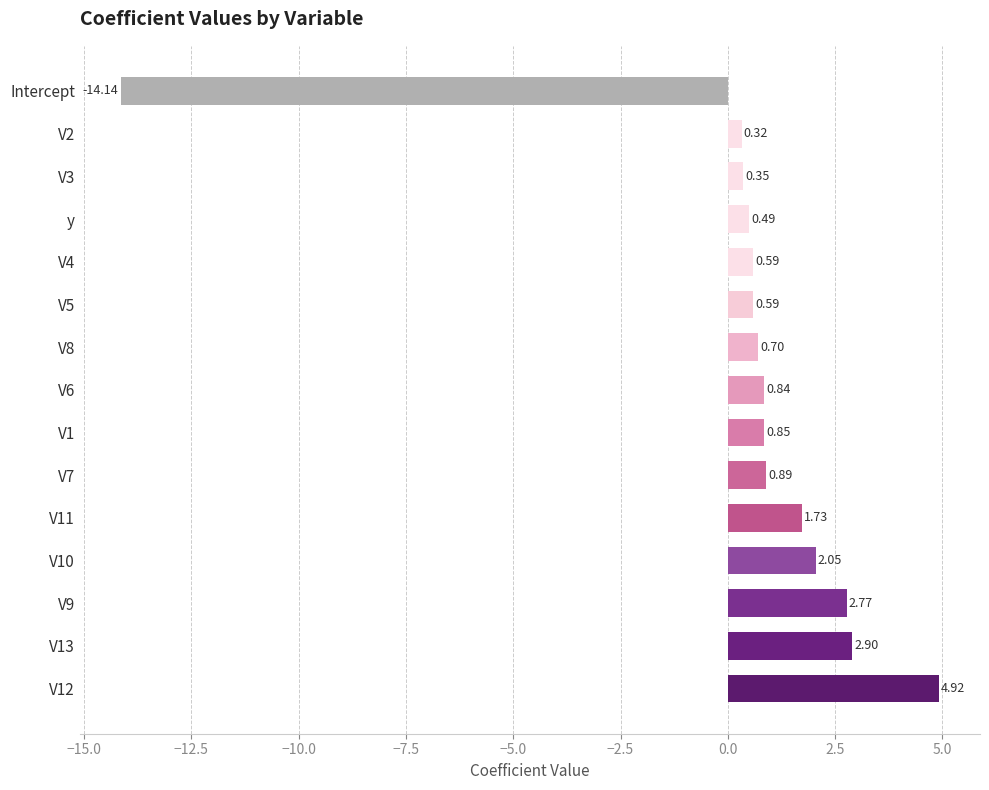

Which category has the lowest value across all series?

Intercept